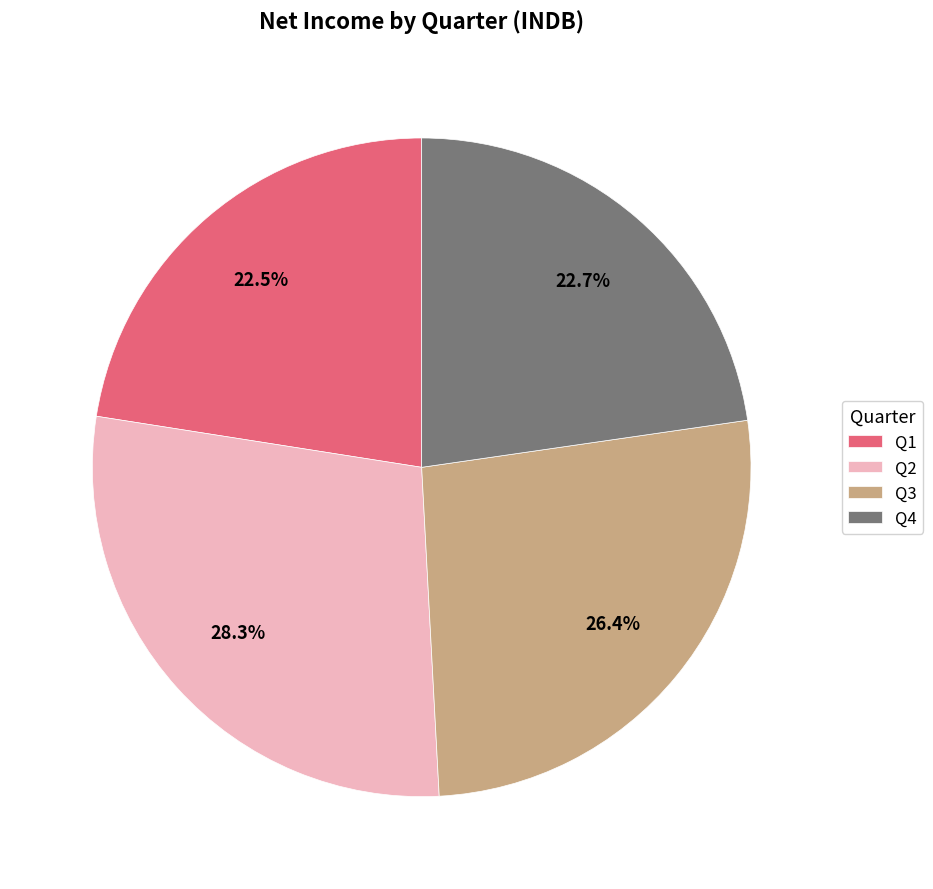

To the nearest percent, what percentage of the pie is Q4?

23%